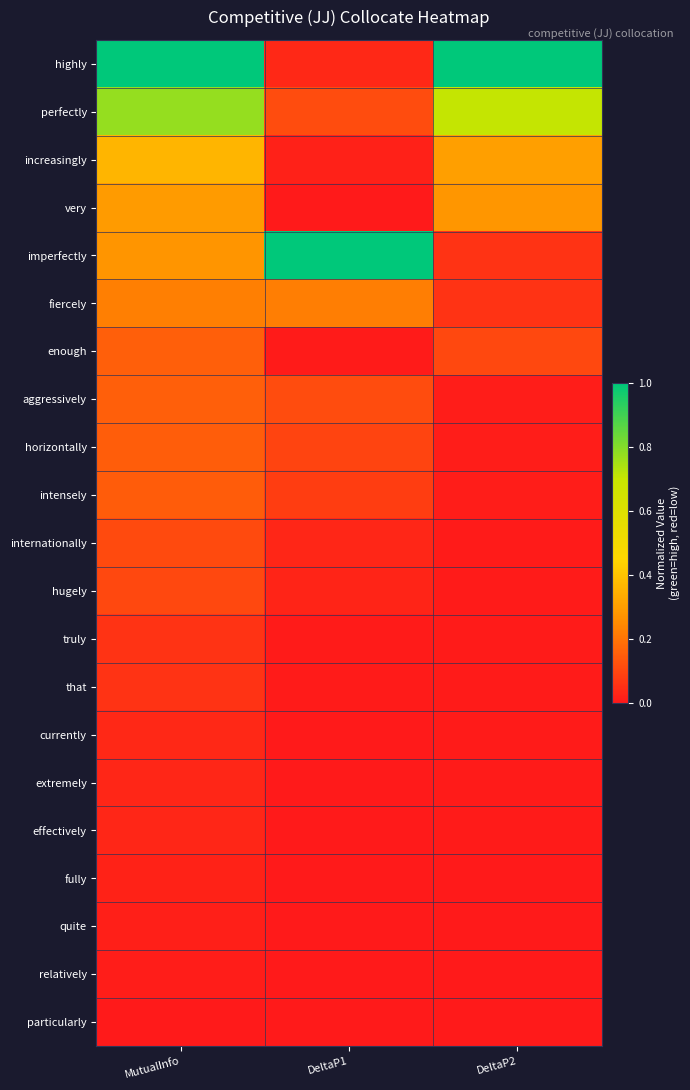

What is the total value across all series at MutualInfo?

4.0